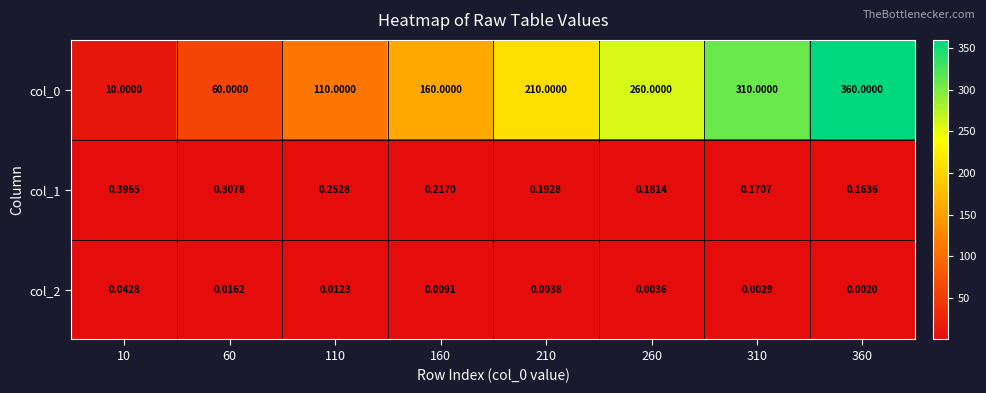

Is the value of col_2 at 160 greater than the value of col_0 at 60?

No